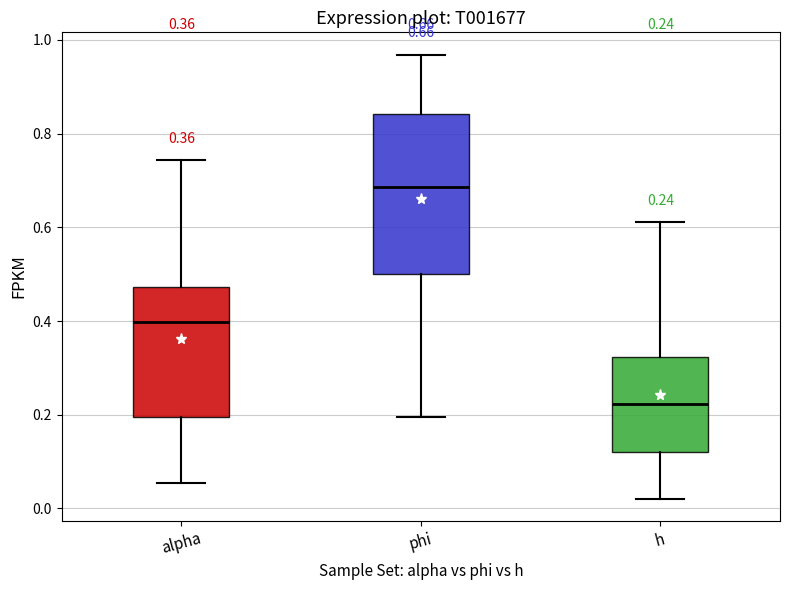

Which box's median line is the highest?

phi